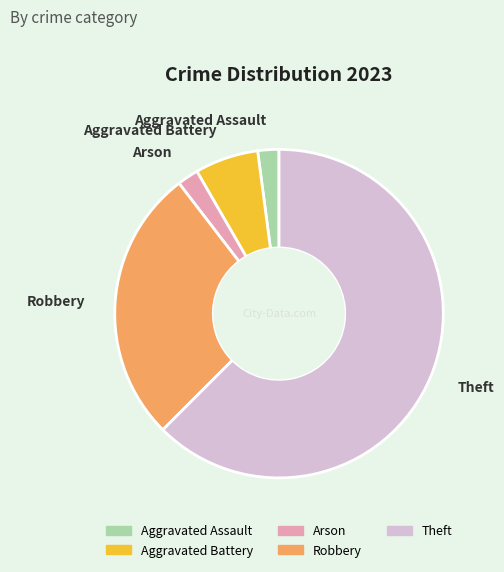

Do Arson and Robbery together represent more than half of the pie?

No